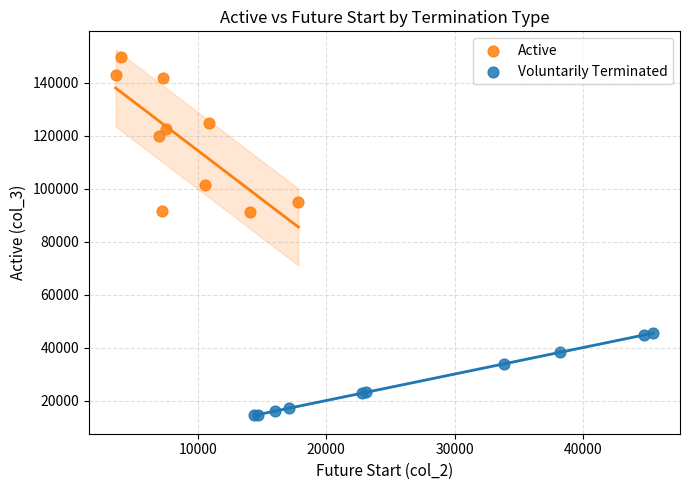

Which series has the largest Y range (max minus min)?

Active